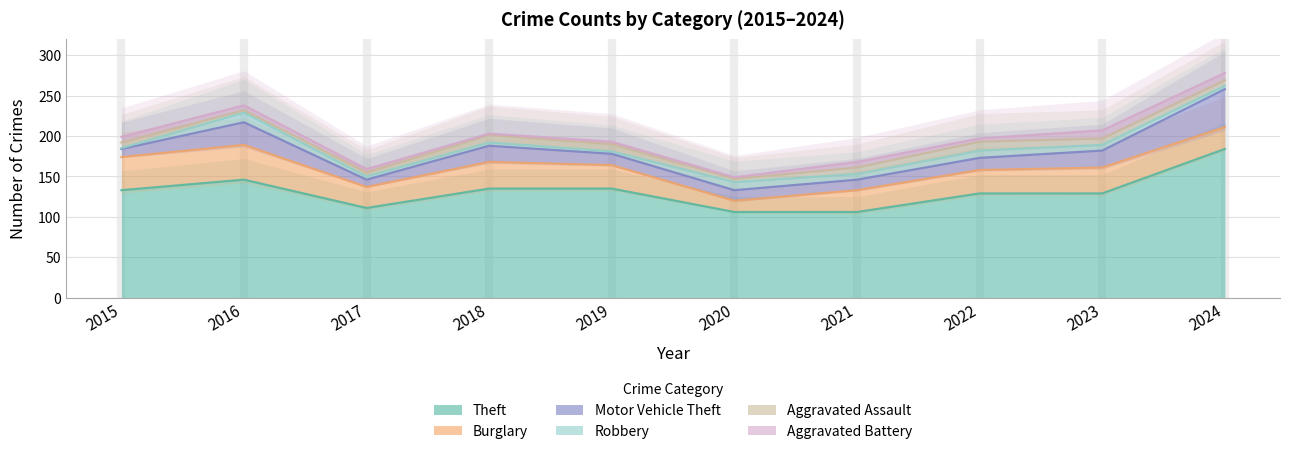

Does the chart display data point markers on the line(s)?

No